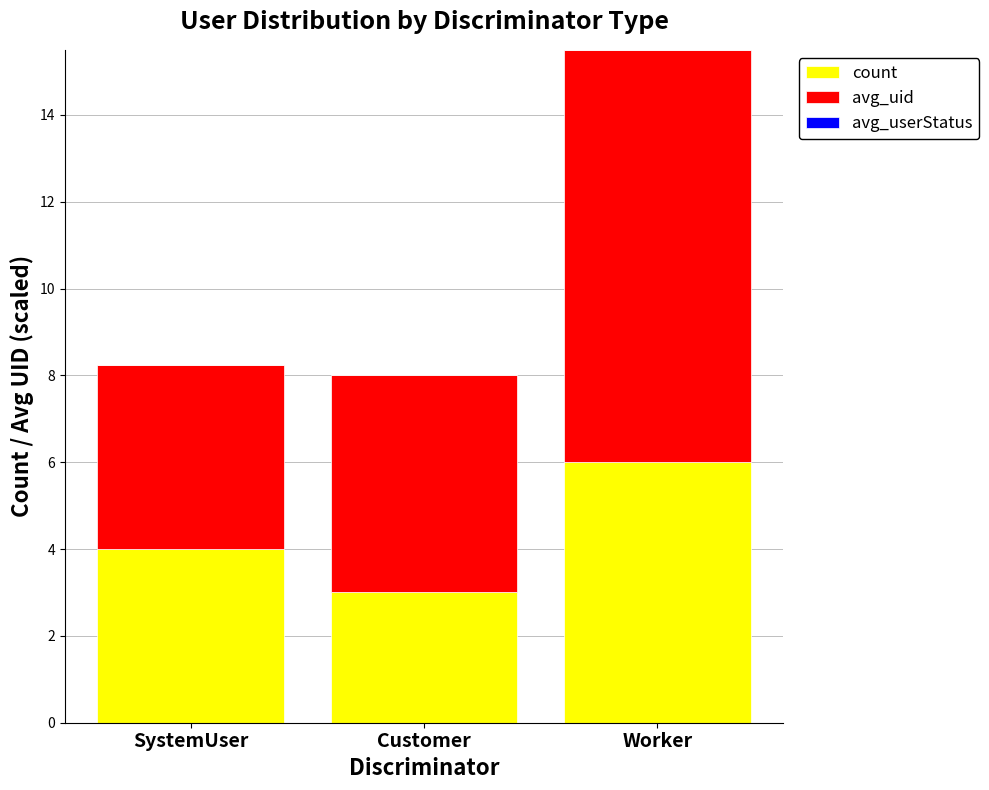

The count series shows 3.0 at Customer. True or false?

True